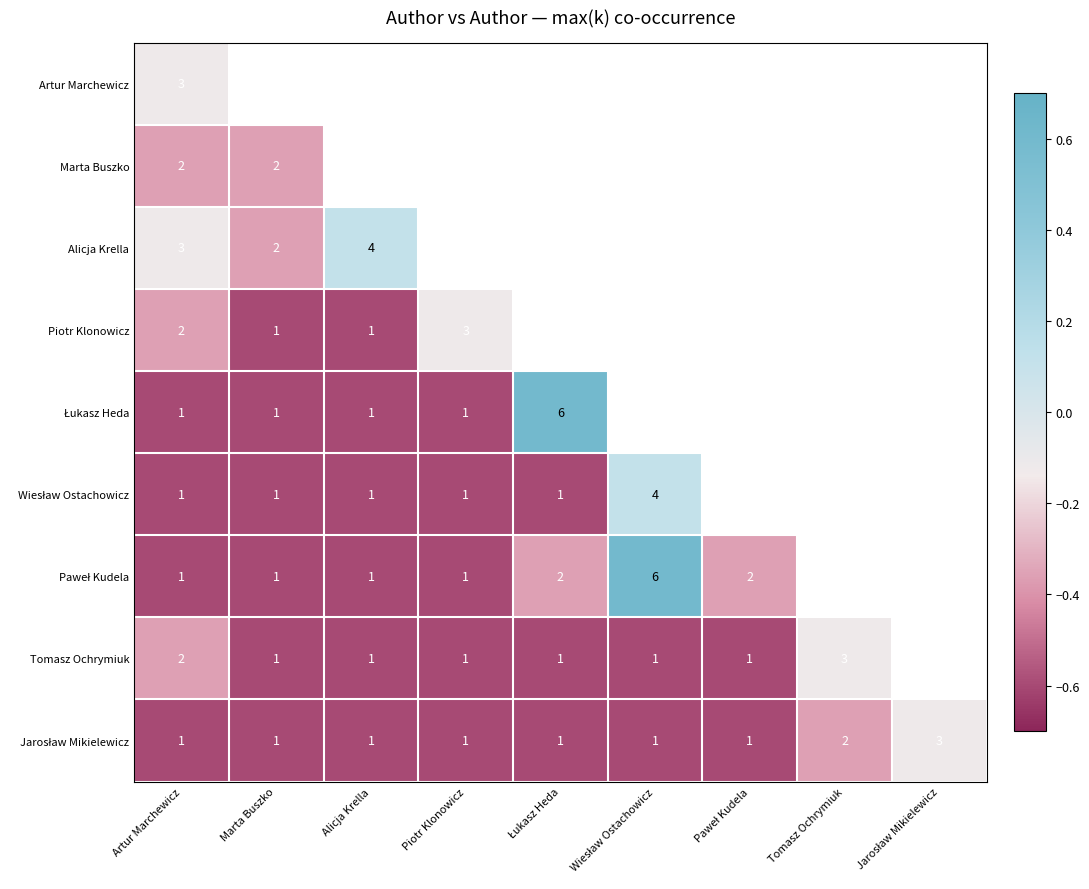

At which label is Jarosław Mikielewicz closest to 0?

Jarosław Mikielewicz